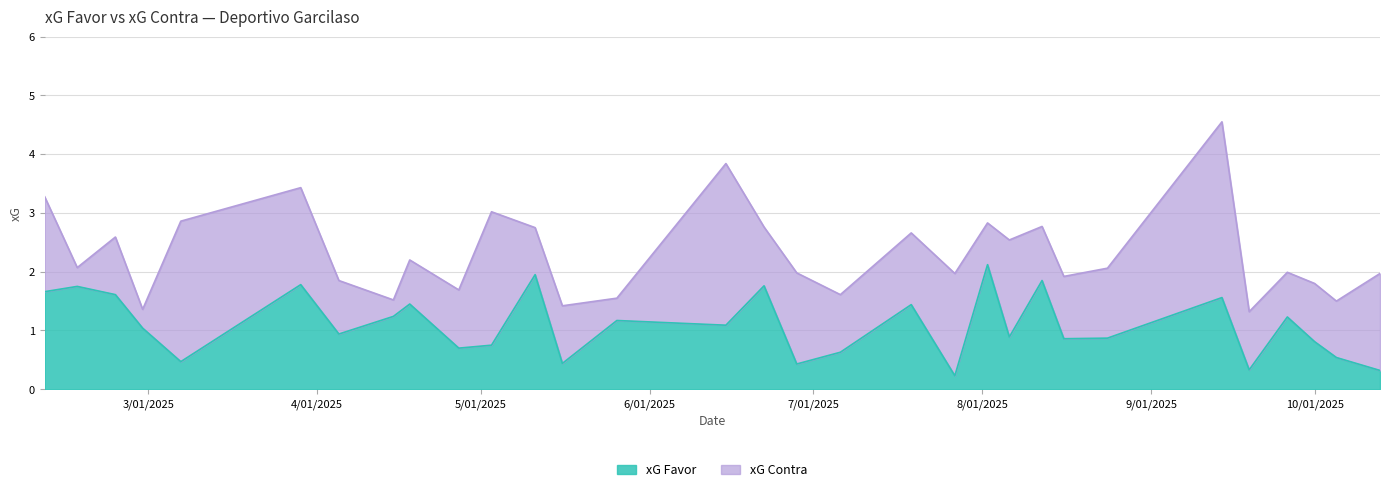

Which label corresponds to the smallest value in the chart?

27/07/2025